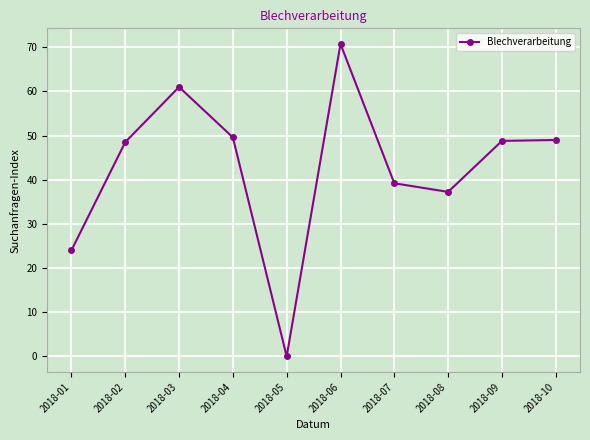

What is the sum of all values?

428.1